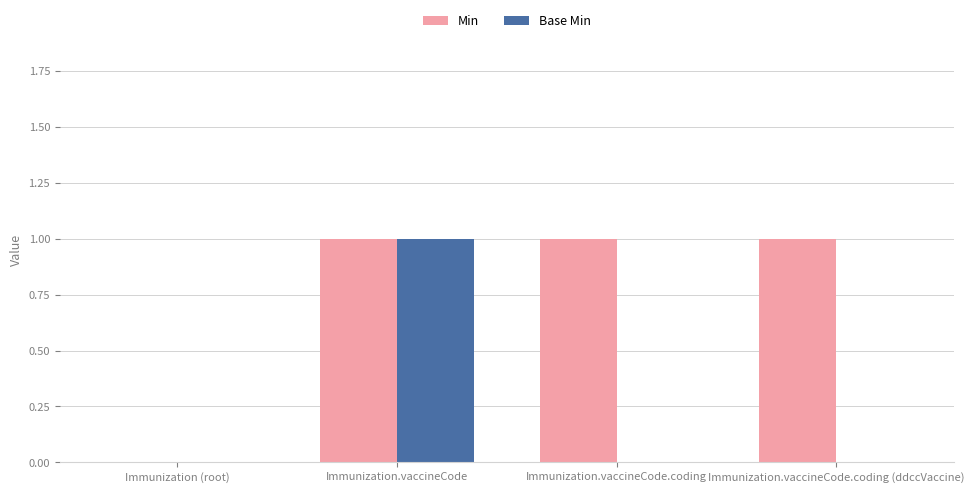

Between Immunization (root) and Immunization.vaccineCode.coding, which series saw the biggest shift?

Min